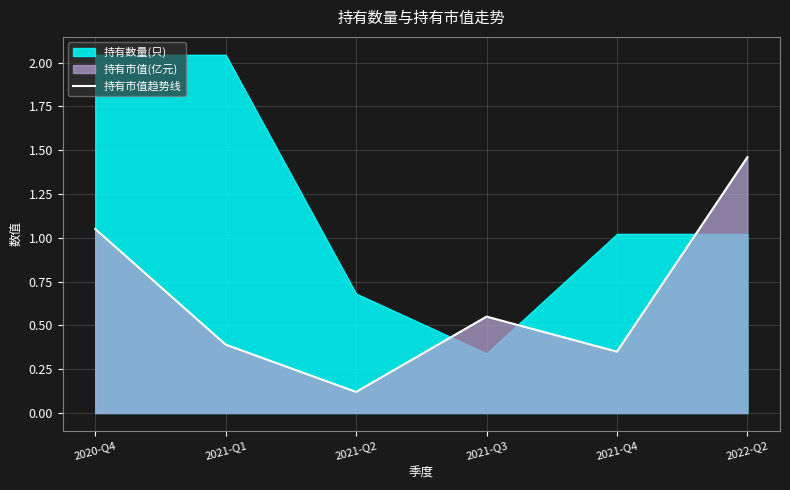

At which label is 持有市值趋势线 closest to 0?

2021-Q2